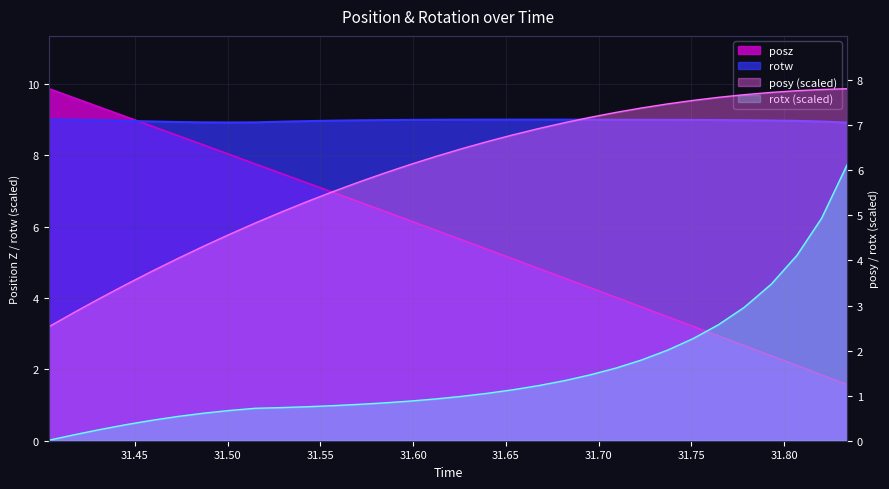

Which series has the widest spread of values?

posz